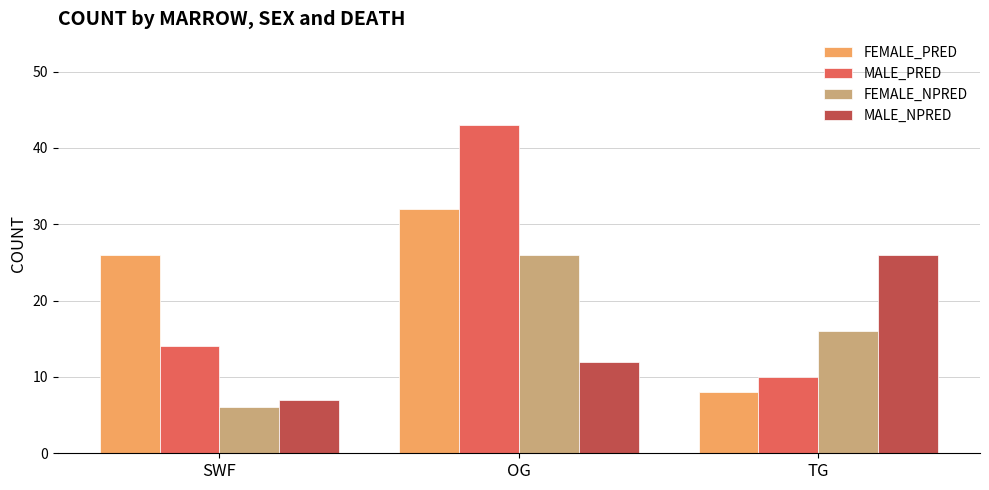

Which series changed the most between OG and TG?

MALE_PRED